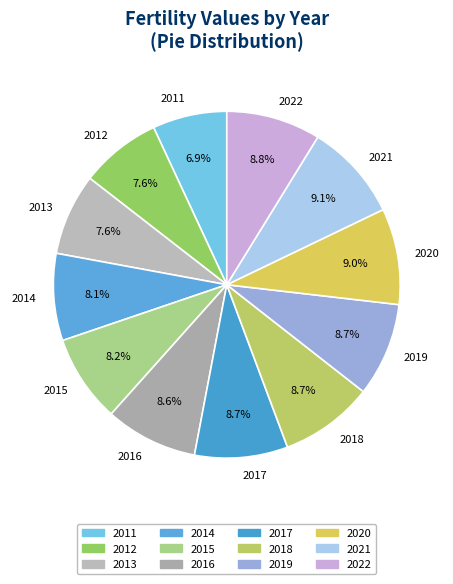

Is there any slice that represents more than half of the pie?

No